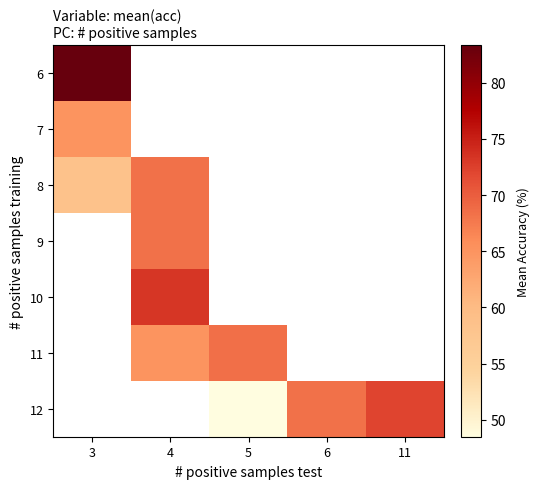

At which label is 8 closest to 63?

3